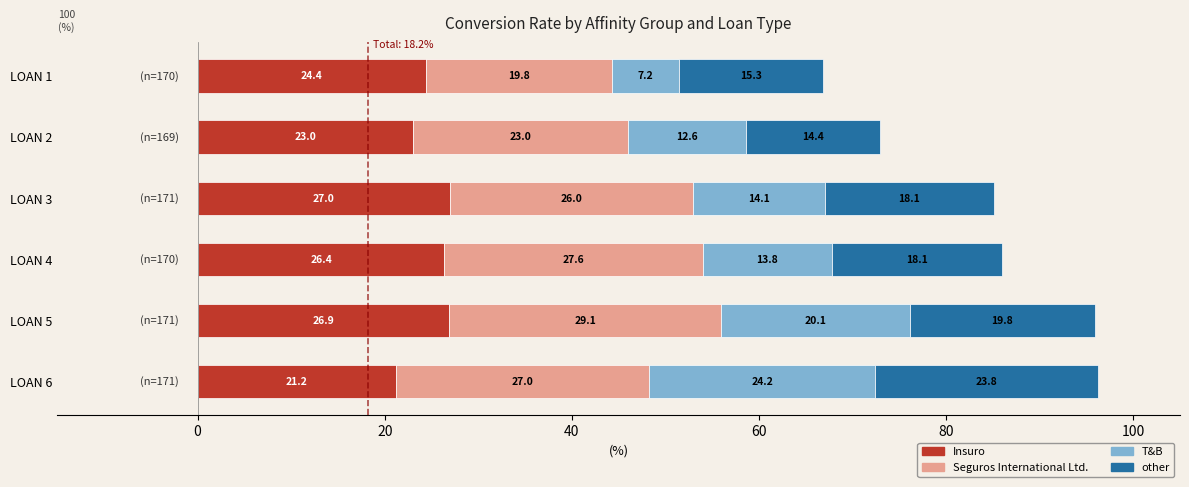

What is the difference between the maximum and minimum values in the Insuro series?

5.8